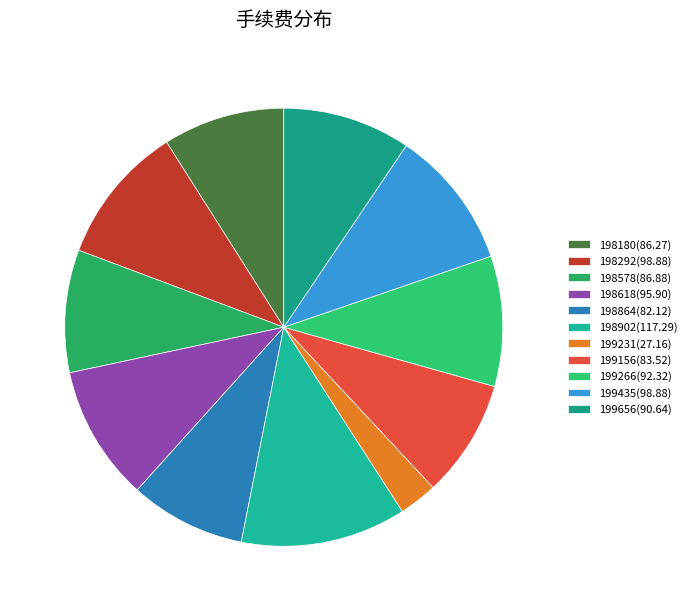

Which category has the biggest portion of the pie?

198902